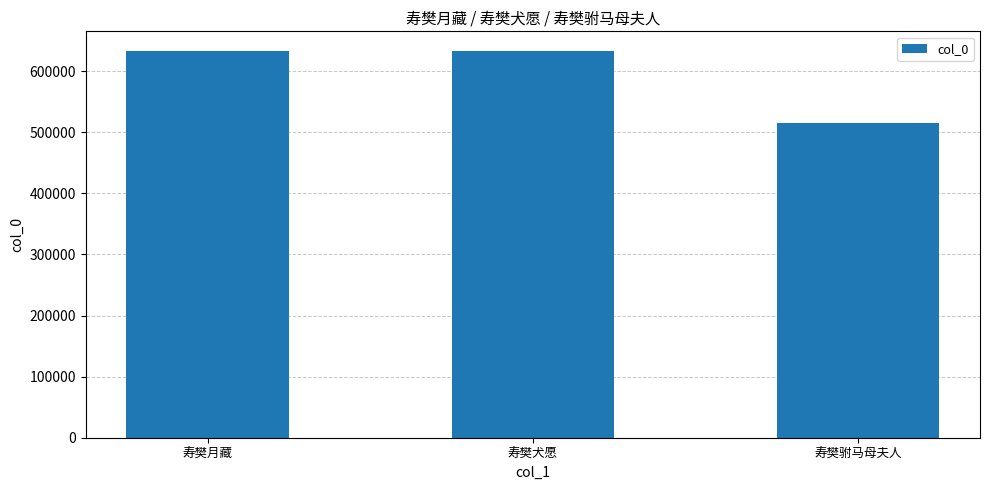

What is the value of the 1st bar from the left?

633448